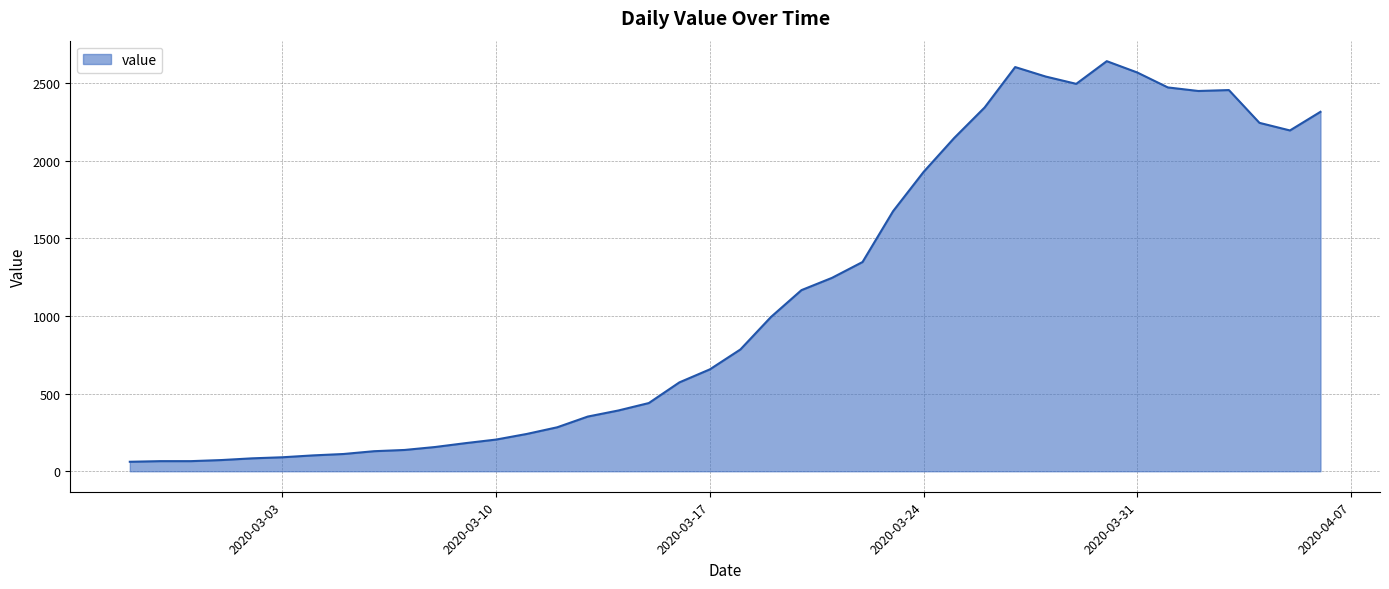

How many lines are shown in the chart?

1